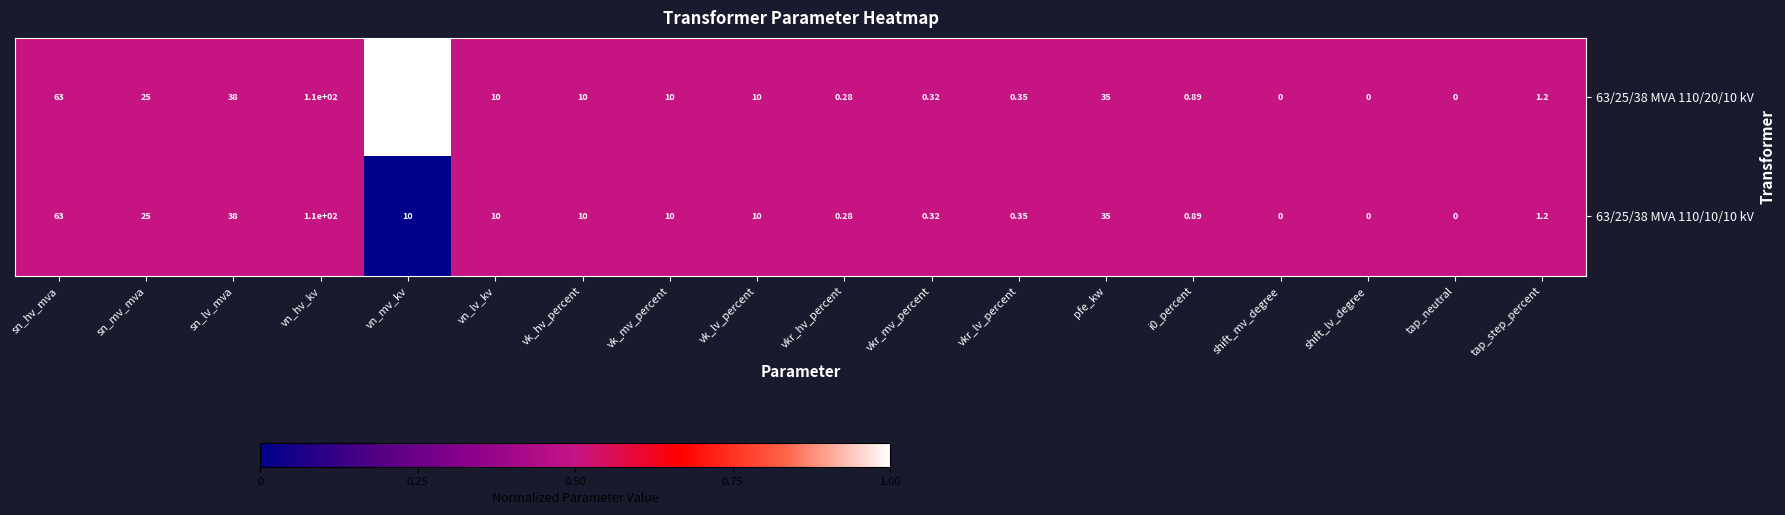

At which category does the chart reach its peak across all series?

vn_hv_kv